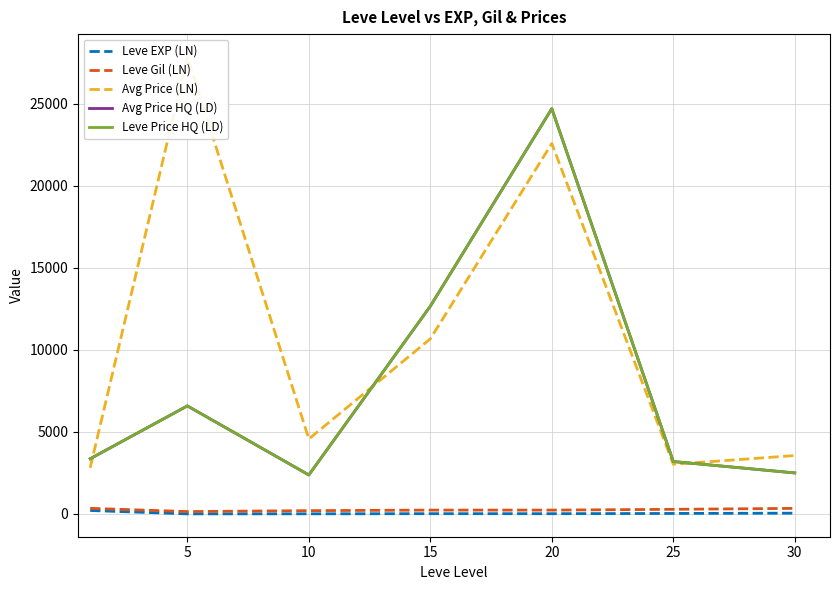

What is the difference between the highest and lowest values at 5?

27863.5